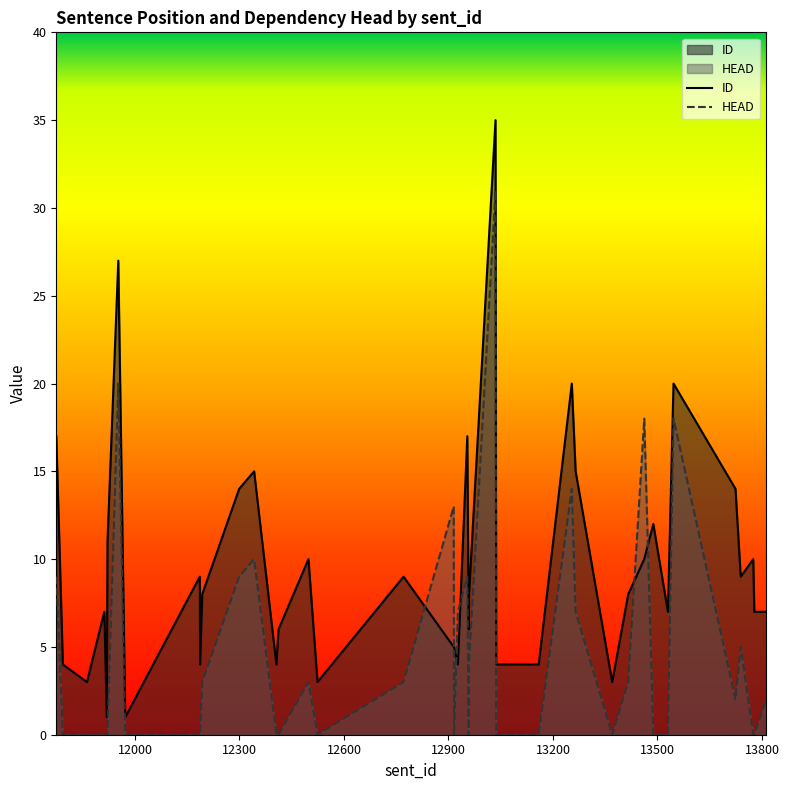

Which series has the largest range (max minus min)?

ID